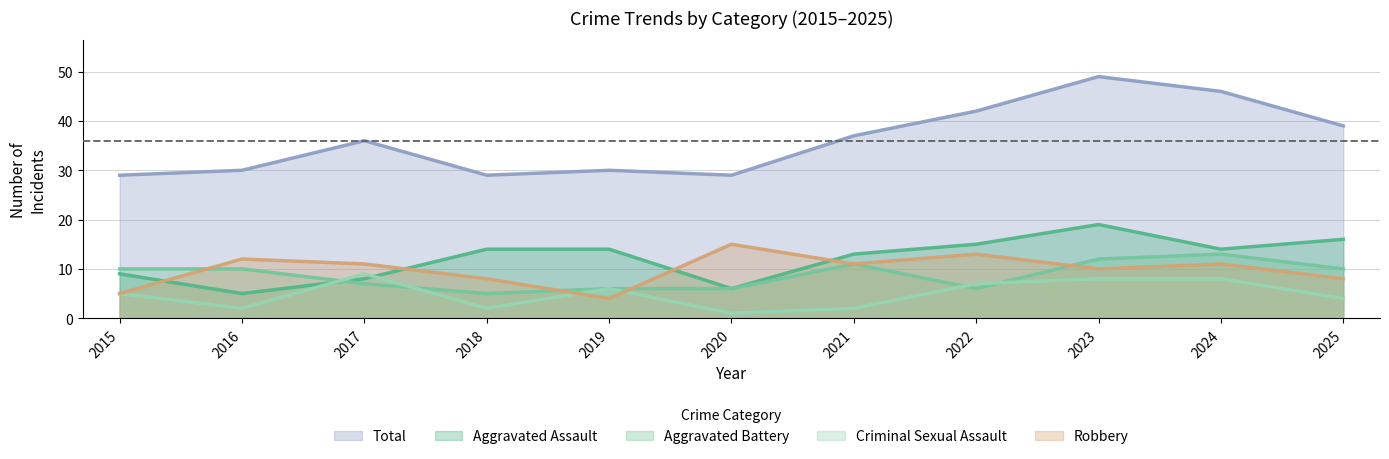

What is the sum of the Criminal Sexual Assault values at 2020 and 2015?

6